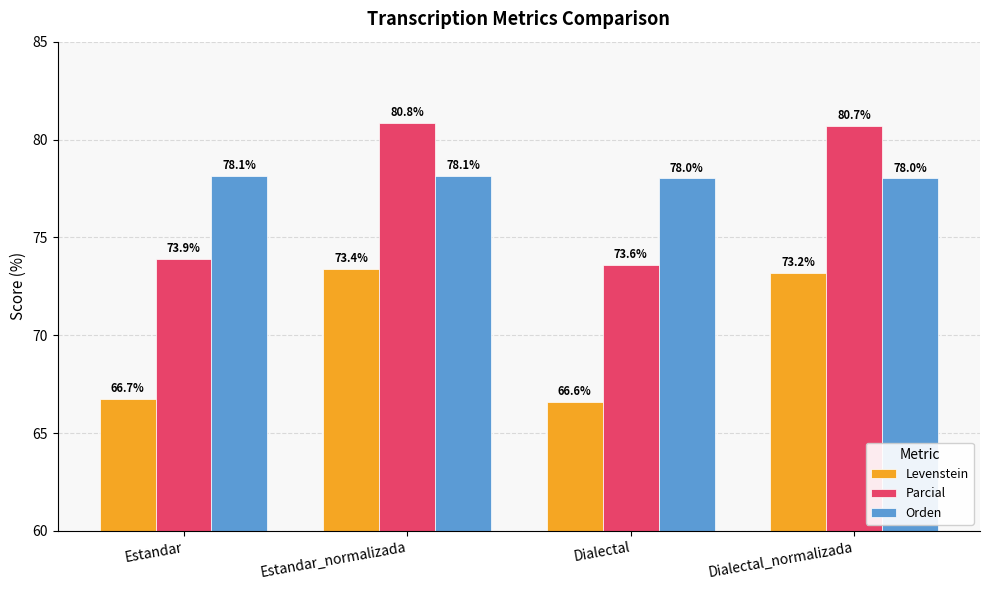

What is the difference between the highest and lowest values at Estandar_normalizada?

7.5